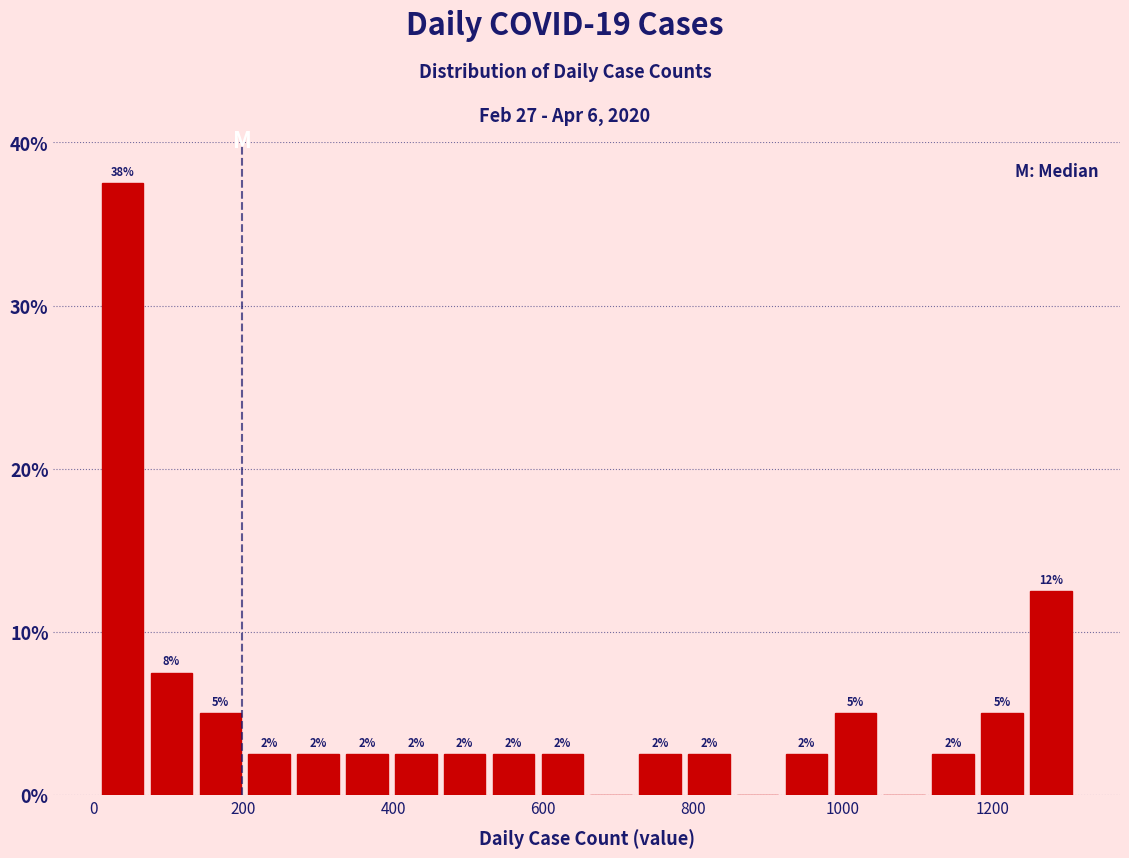

Read against the x-axis, roughly where is the centre of the tallest bar?

40